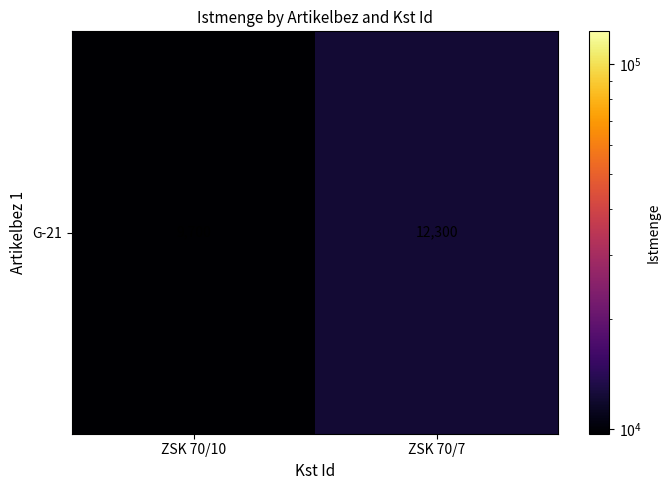

Reading right to left, list all the values displayed in this chart.

12300	9700